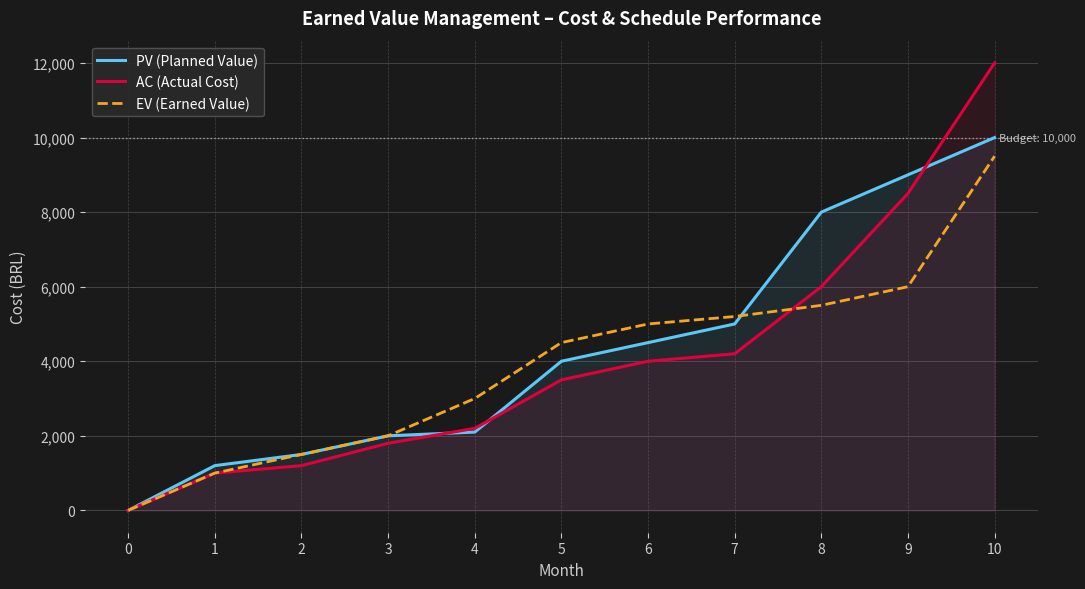

Does the chart display data point markers on the line(s)?

No